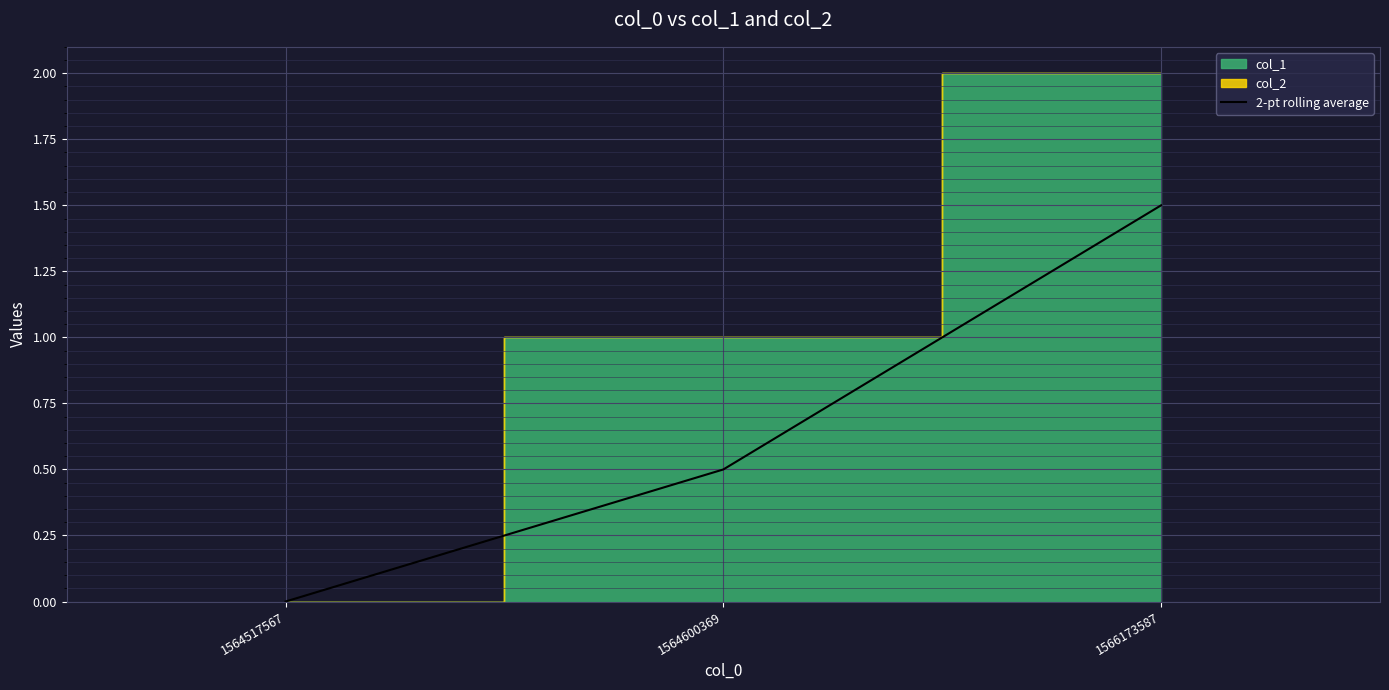

The value at 1564517567 is 0.0. True or false?

True